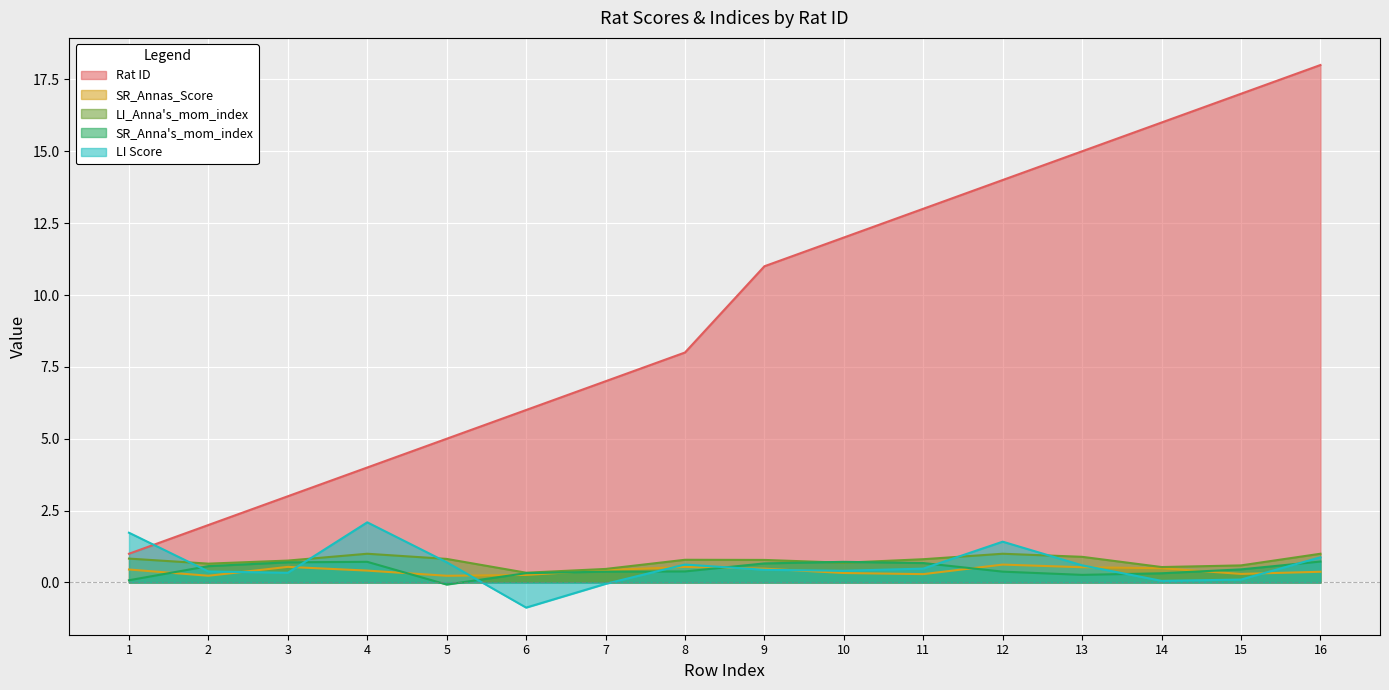

At which category does SR_Annas_Score reach its first local valley?

2